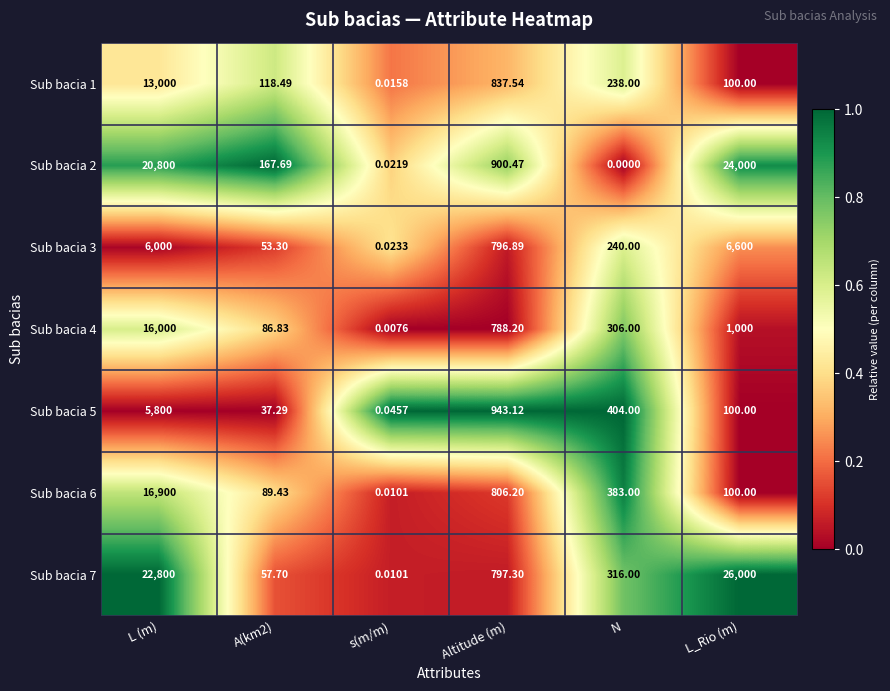

How many data points does each series have?

6